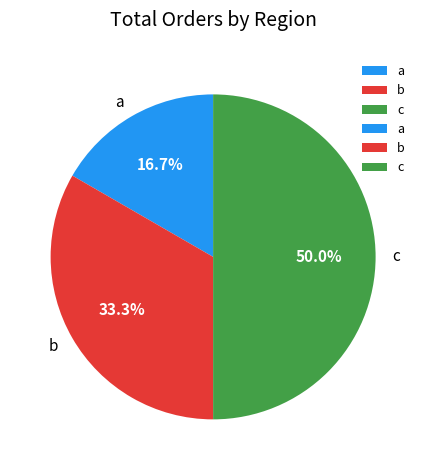

How many slices are in this pie chart?

3